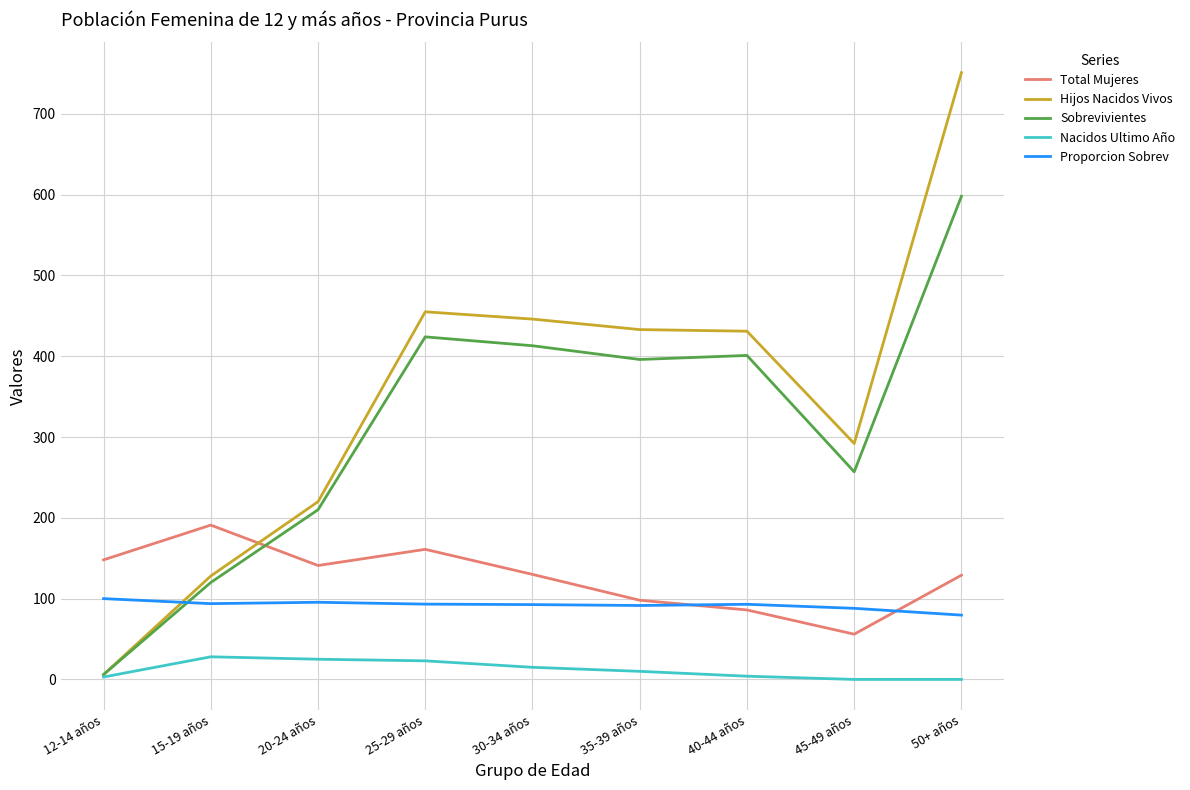

List the series in order of their peak value, highest first.

Hijos Nacidos Vivos, Sobrevivientes, Total Mujeres, Proporcion Sobrev, Nacidos Ultimo Año